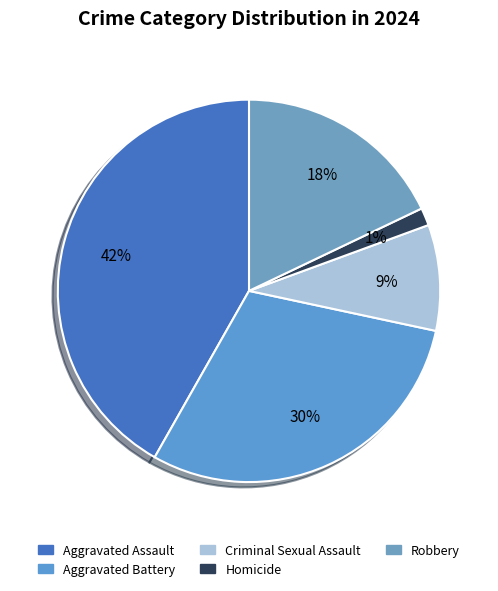

Count the number of slices in the pie.

5